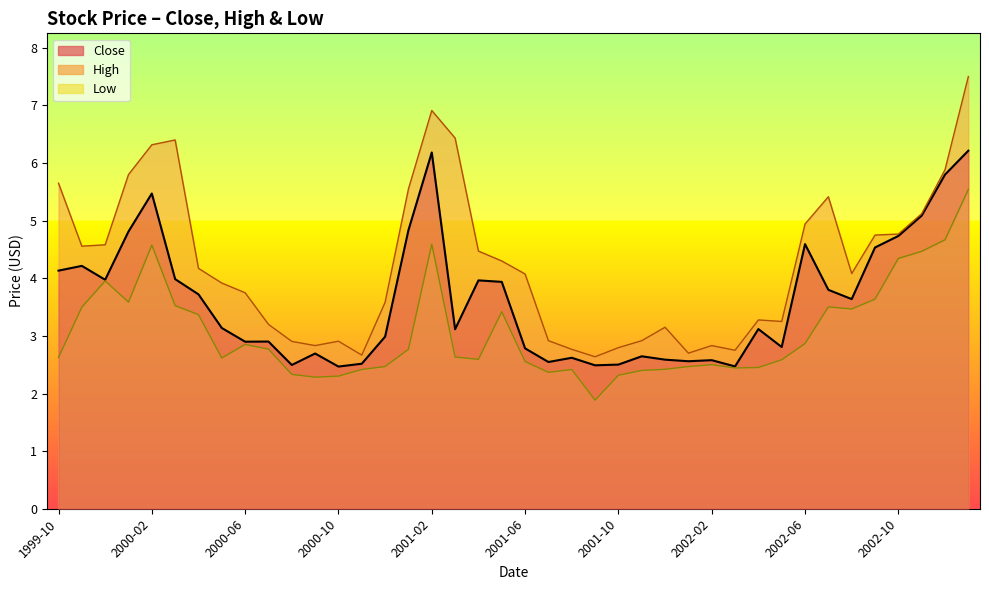

Which series changed the most between 2000-02 and 2001-06?

Close